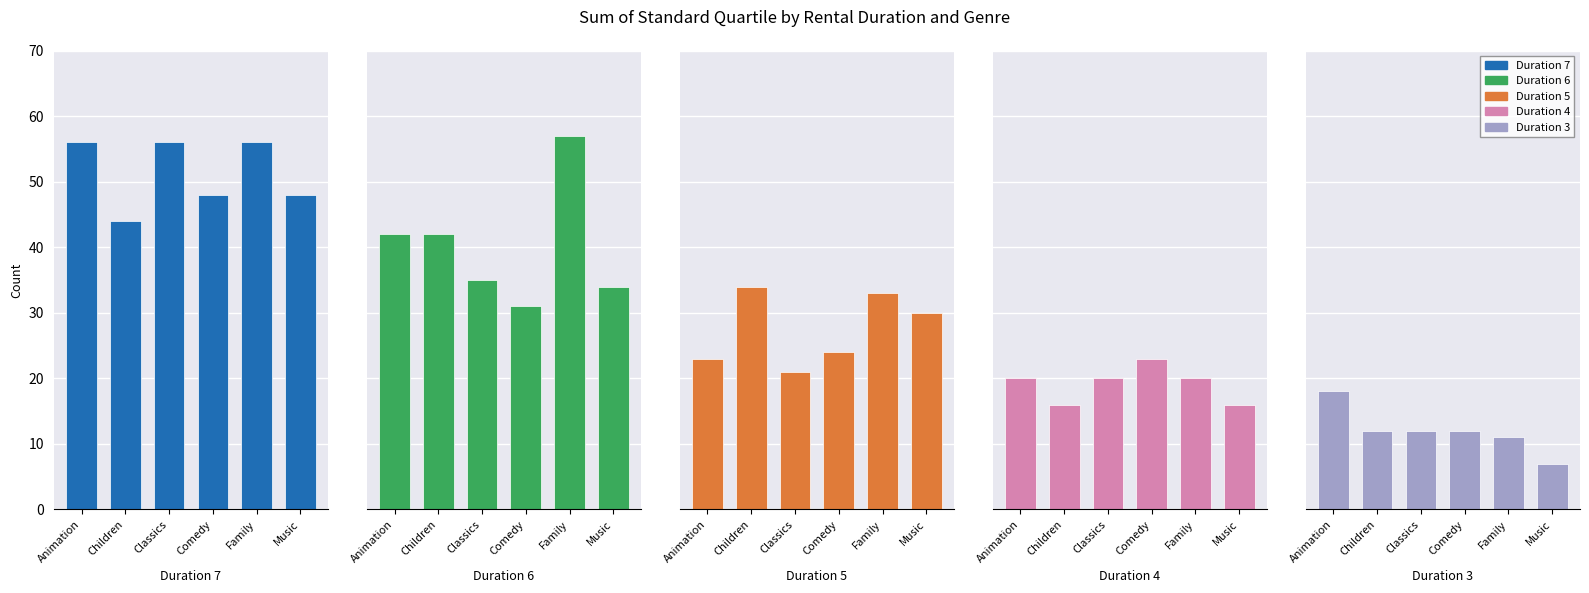

How many Duration 4 values are between 16 and 20?

5